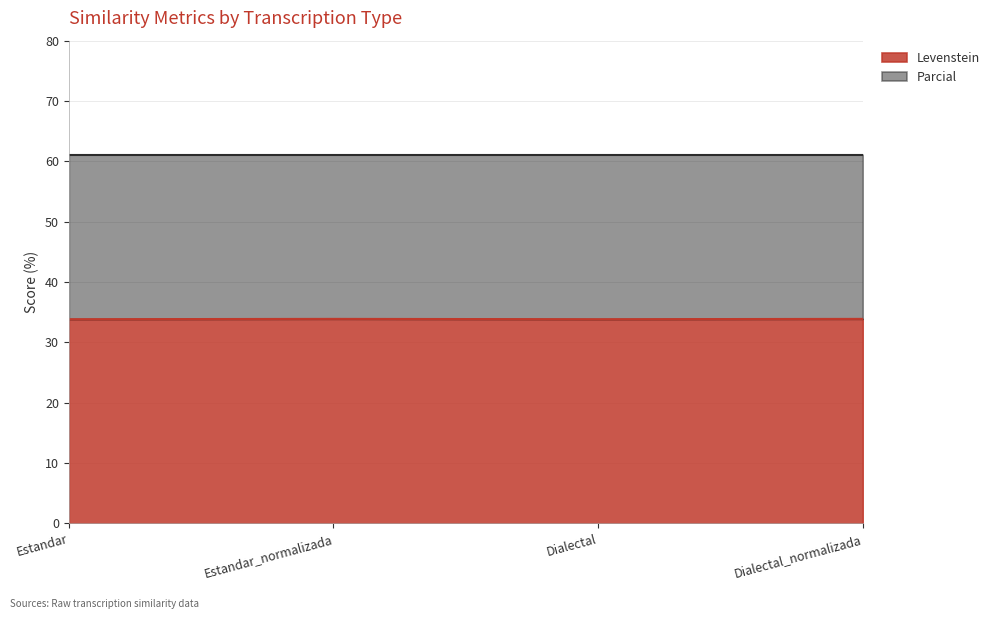

Reading left to right, what are all the values shown in this chart?

Estandar=33.8	Estandar_normalizada=33.9	Dialectal=33.8	Dialectal_normalizada=33.9